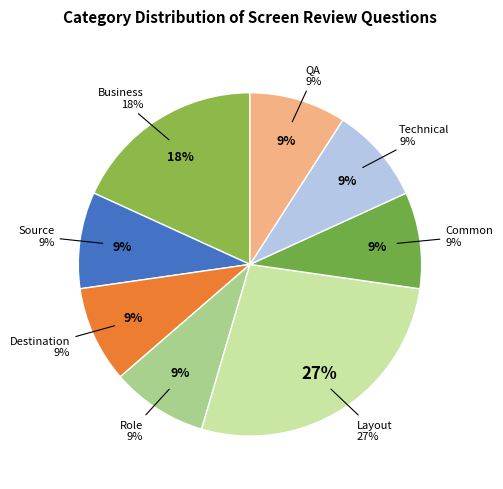

What is the total percentage of Layout and Common?

36.4%